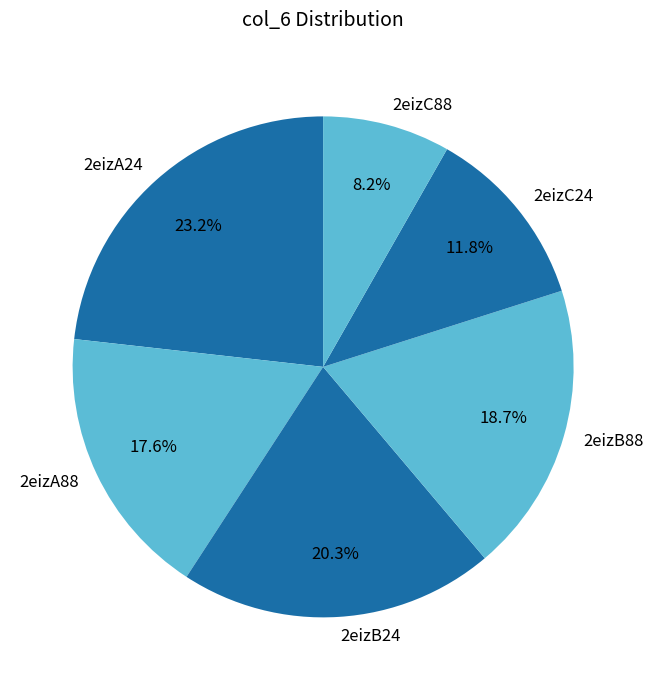

Approximately how many times larger is the value at 2eizA24 compared to 2eizB88?

1.2